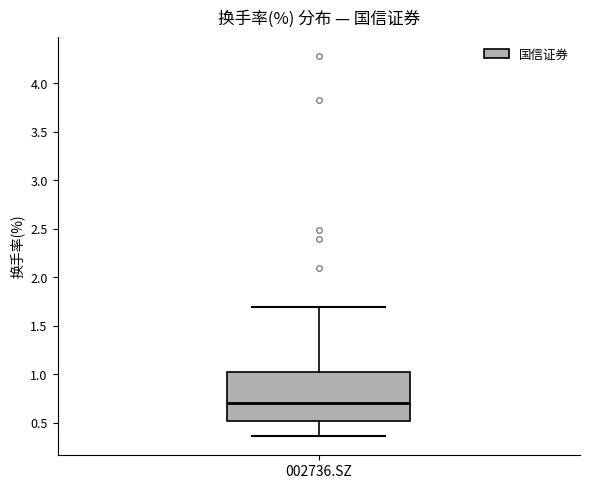

Where does the median line of the box for 002736.SZ sit on the y-axis? The values are not printed on the chart, so give them approximately, as read against the axis.

0.70